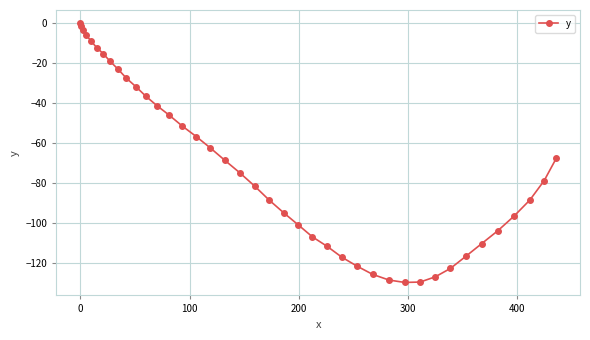

What is the smallest value displayed?

-129.7